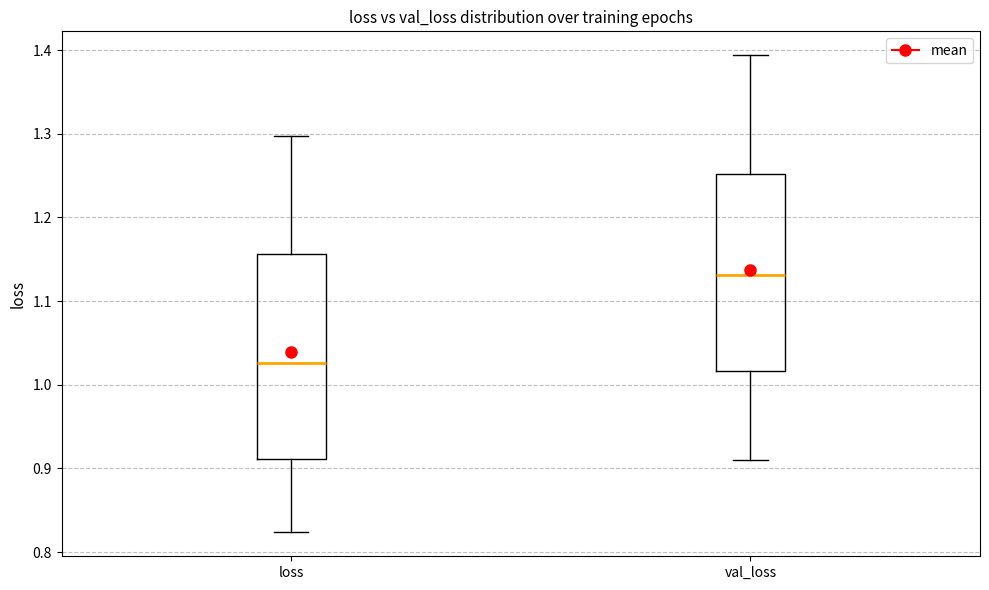

Which box has the lowest median line?

loss